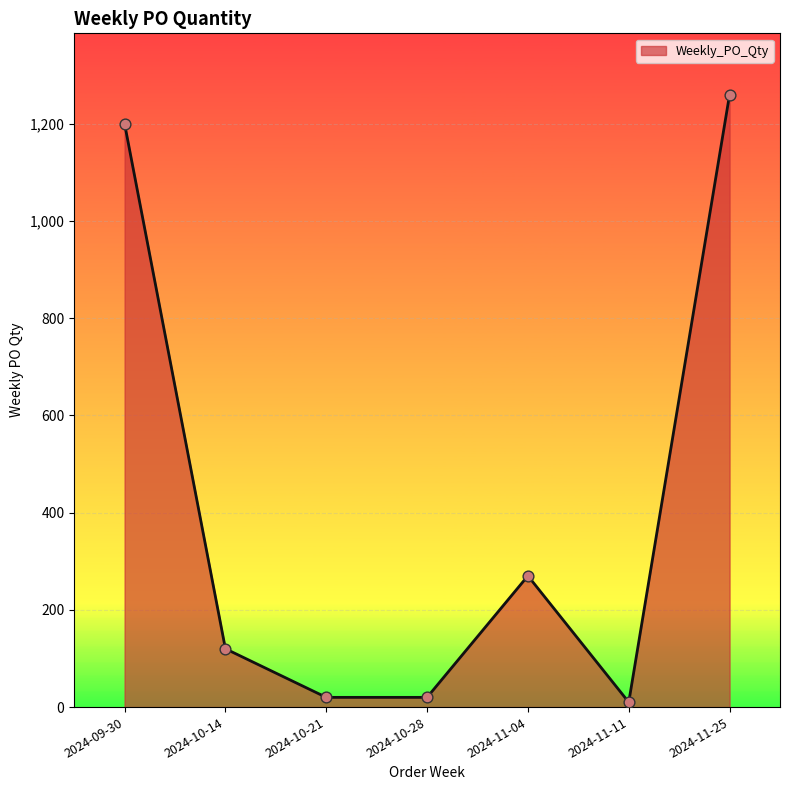

Between 2024-11-25 and 2024-09-30, which is larger?

2024-11-25